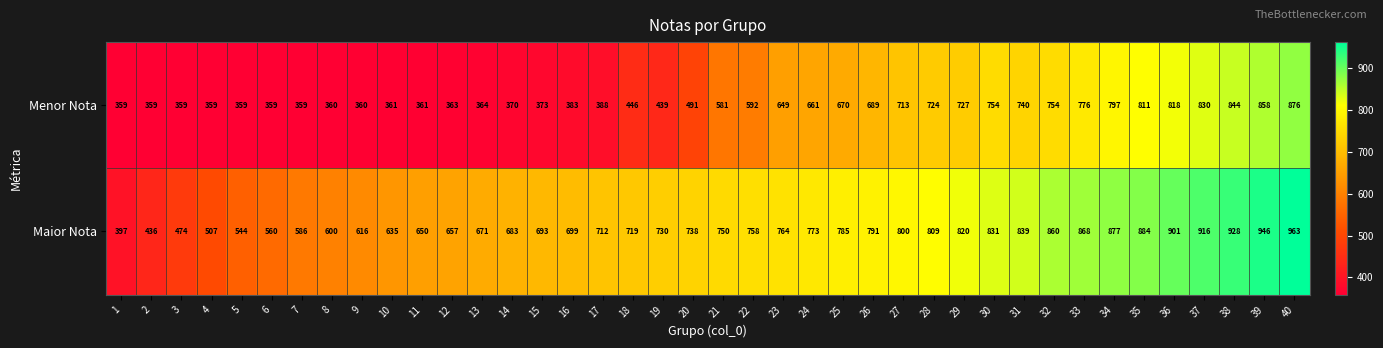

What is the sum of all Maior Nota values?

29170